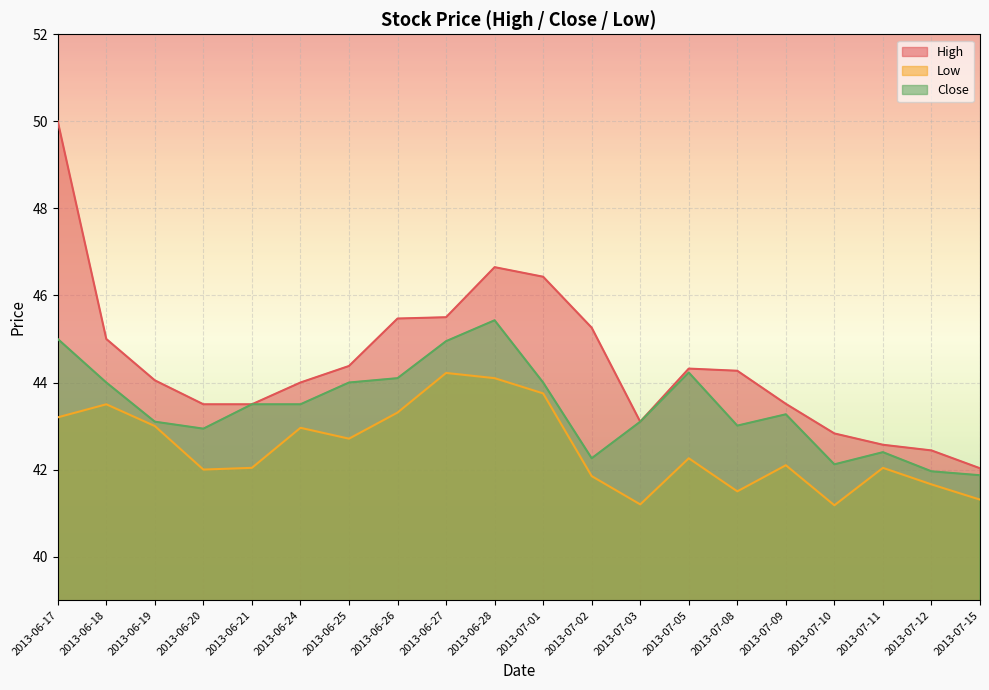

Reading left to right, transcribe all the data shown in this chart.

High: 50.0	45.0	44.0	43.5	43.5	44.0	44.4	45.5	45.5	46.7	46.4	45.3	43.1	44.3	44.3	43.5	42.8	42.6	42.4	42.0
Low: 43.2	43.5	43.0	42.0	42.0	43.0	42.7	43.3	44.2	44.1	43.8	41.8	41.2	42.3	41.5	42.1	41.2	42.0	41.7	41.3
Close: 45.0	44.0	43.1	42.9	43.5	43.5	44.0	44.1	45.0	45.4	44.0	42.3	43.1	44.2	43.0	43.3	42.1	42.4	42.0	41.9